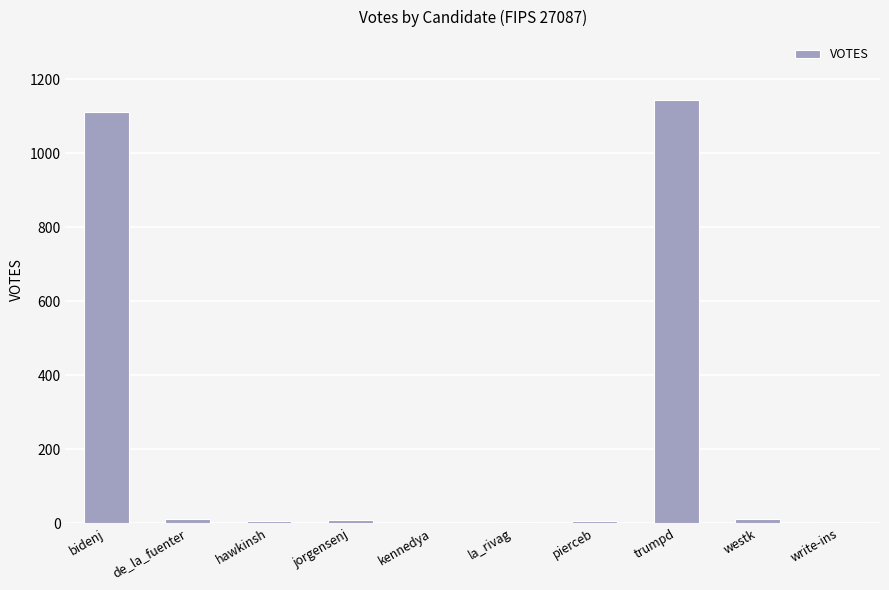

What is the maximum value shown in the chart?

1142